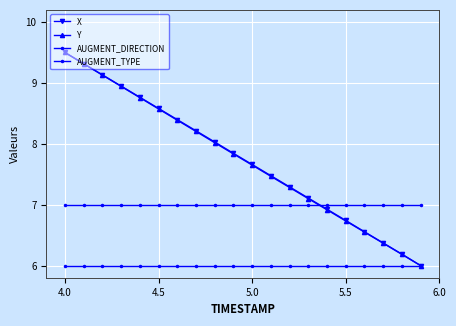

How many lines are shown in the chart?

4